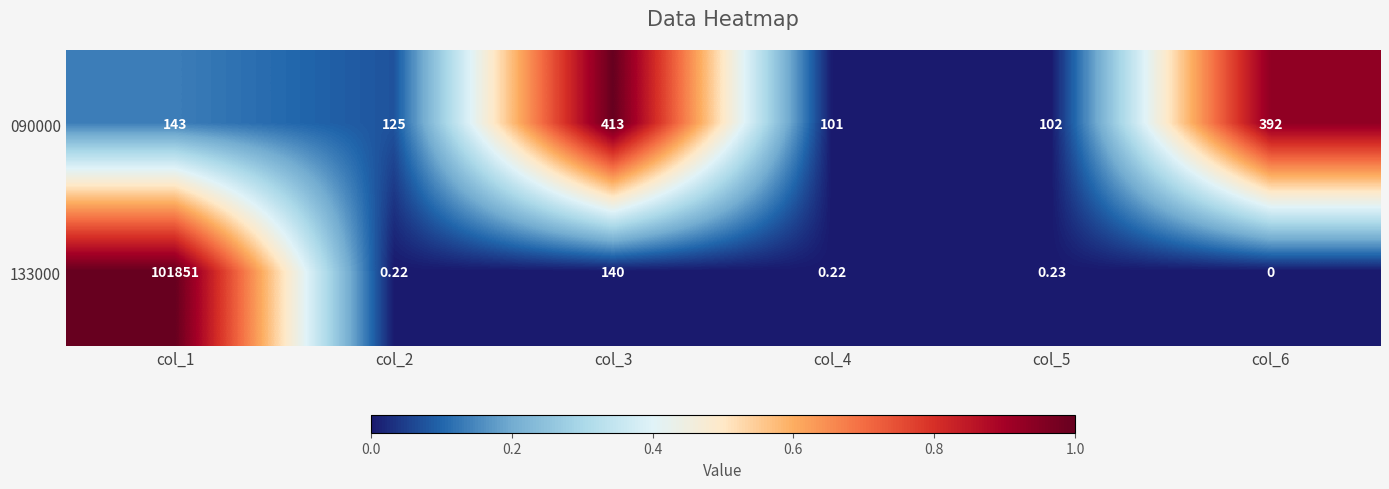

Is the value of 133000 at col_4 greater than the value of 090000 at col_4?

No